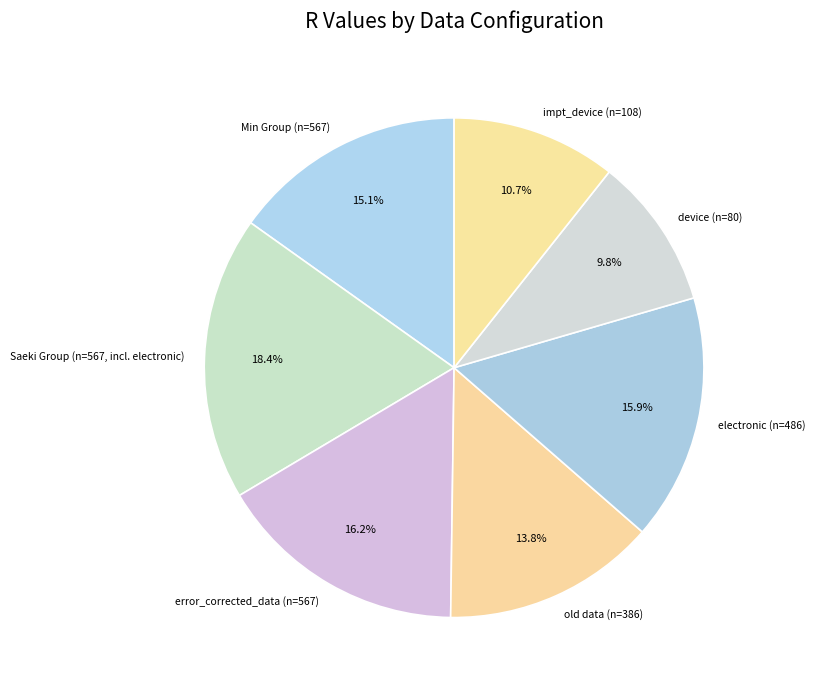

Does electronic (n=486) account for over 50% of the chart?

No